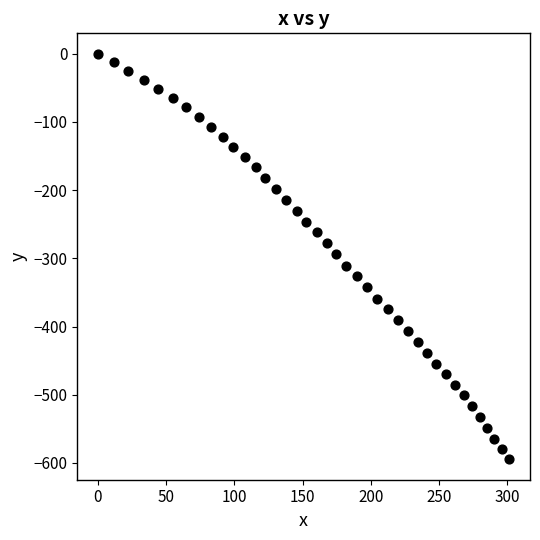

What is the range of Y values (max minus min)?

594.8